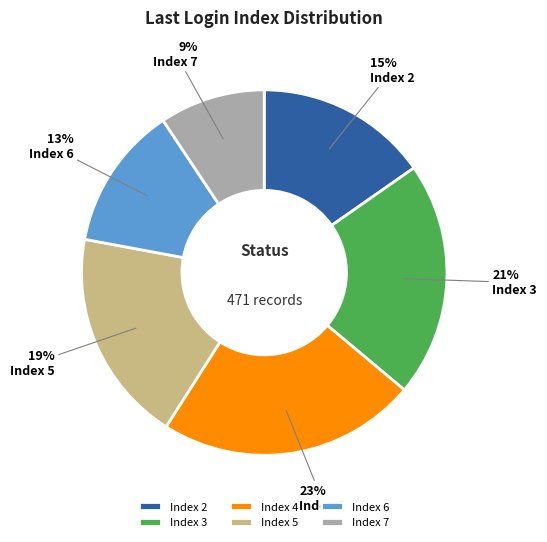

Is there a majority slice in this chart?

No